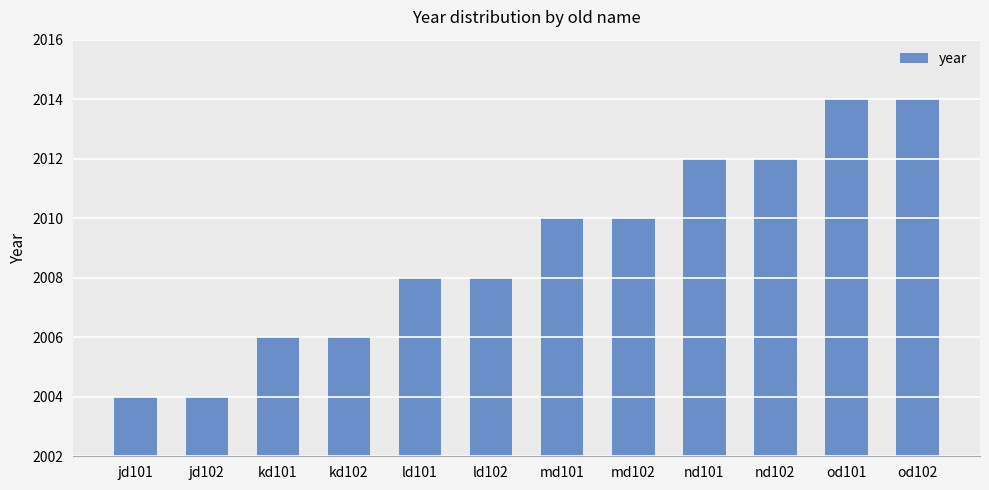

Reading left to right, extract all data points from this chart.

2004	2004	2006	2006	2008	2008	2010	2010	2012	2012	2014	2014